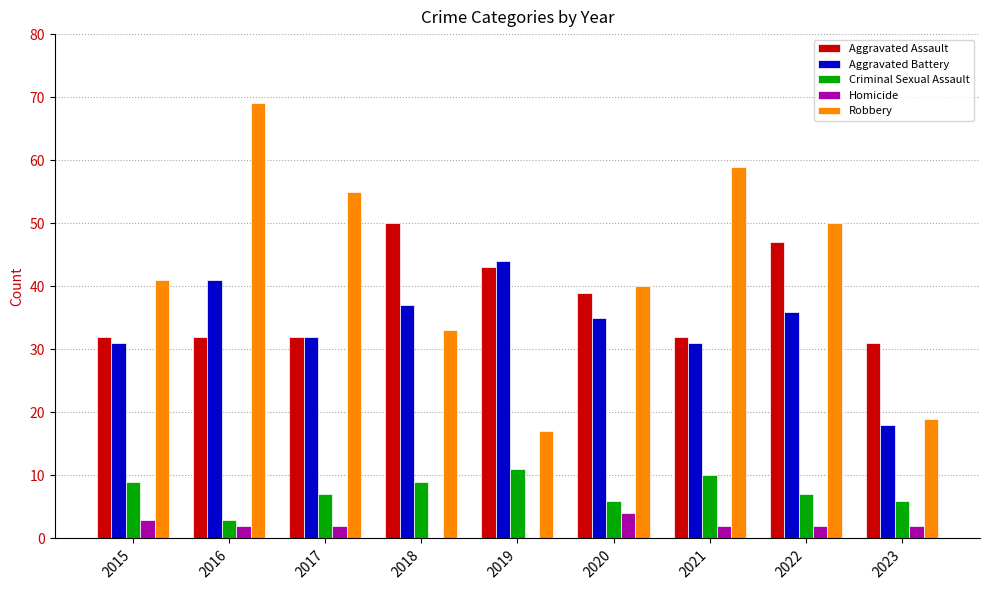

At which label does Criminal Sexual Assault first exceed 7?

2015